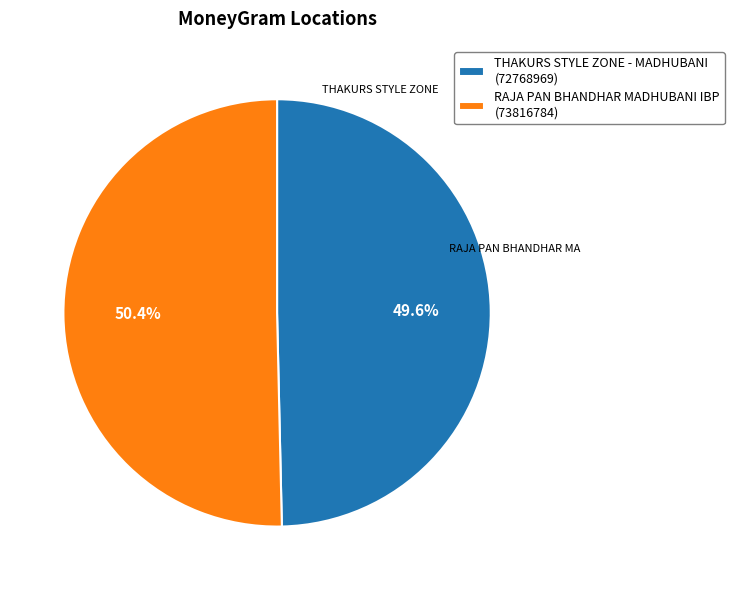

Approximately how many times larger is the value at RAJA PAN BHANDHAR MADHUBANI IBP compared to THAKURS STYLE ZONE - MADHUBANI?

1.0